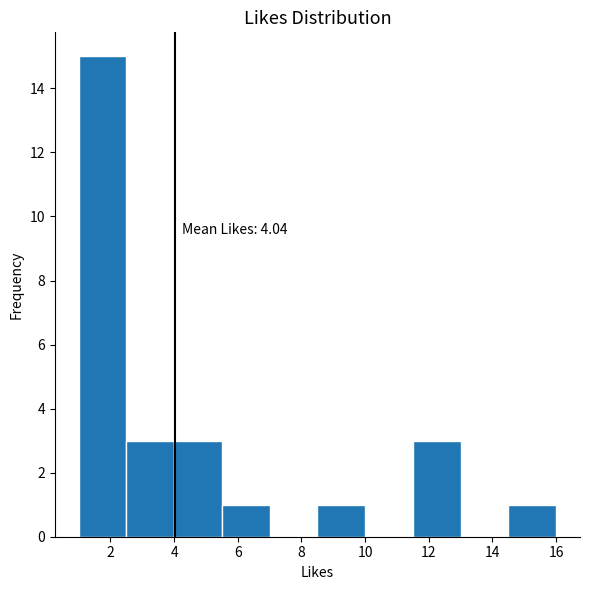

Over which range of the x-axis is the bar tallest?

1.0 to 2.5